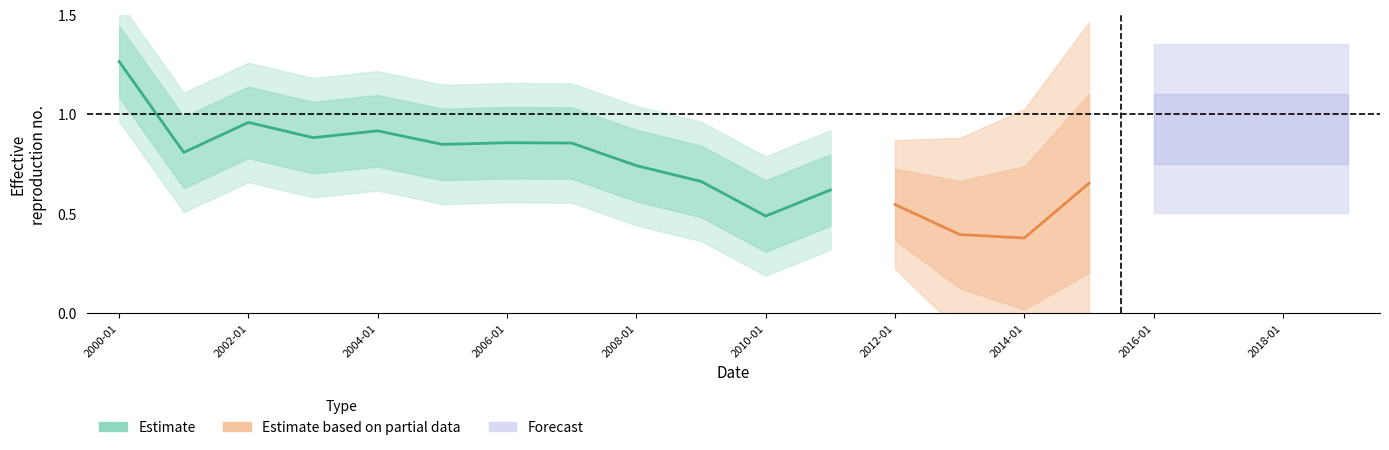

True or false: there are more than 1 points higher than both neighbors.

True